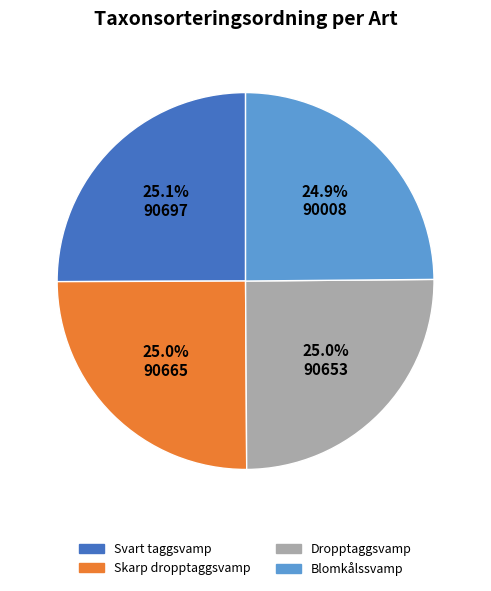

What portion of the pie excludes Svart taggsvamp?

74.9%